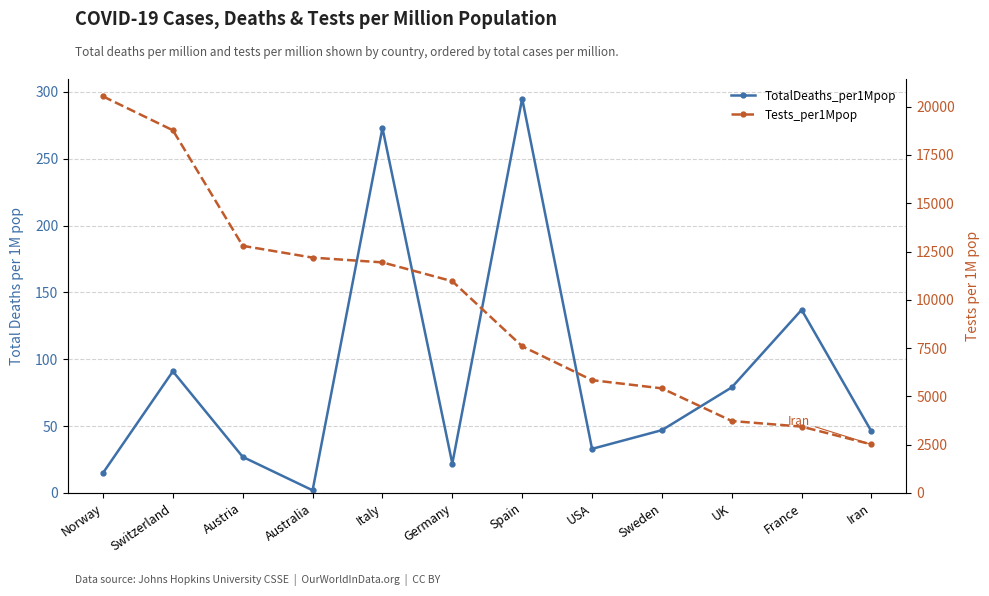

How many lines are shown in the chart?

2